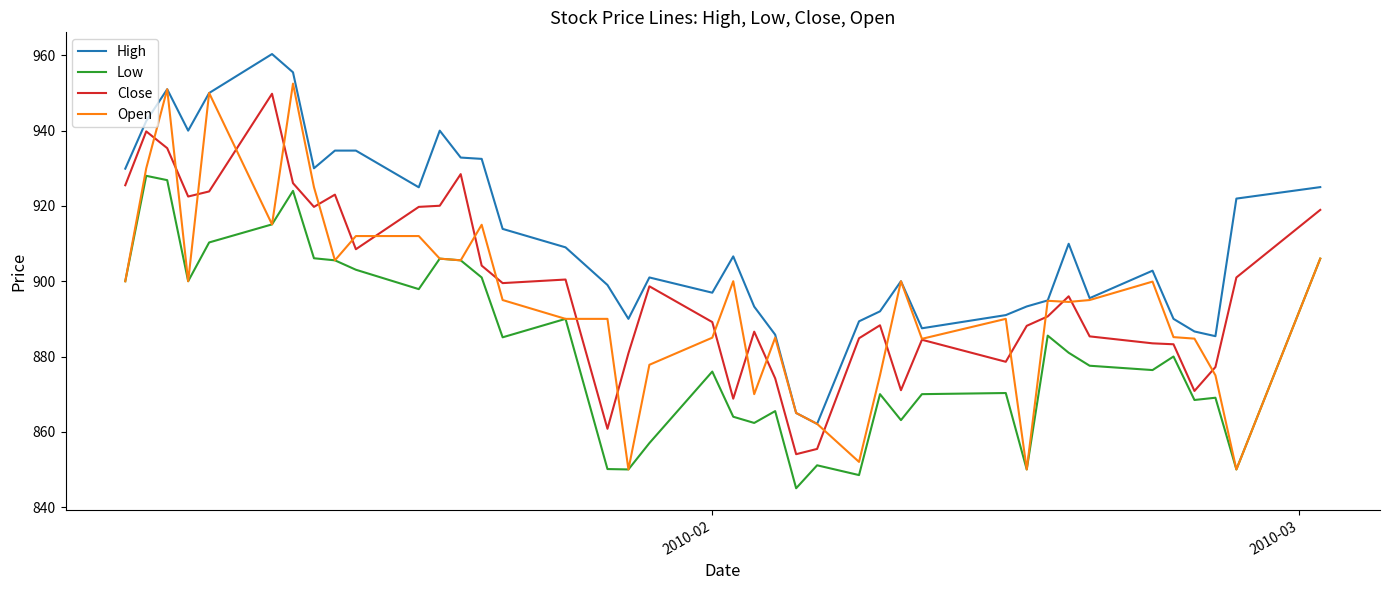

True or false: Low and High cross at least once.

False